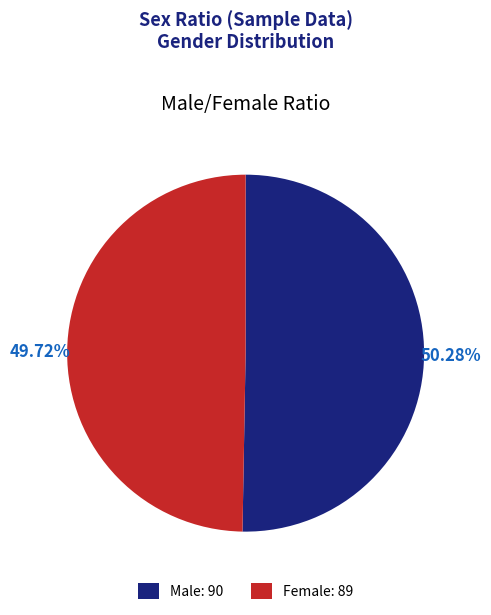

Combined, do Male and Female account for over 50%?

Yes